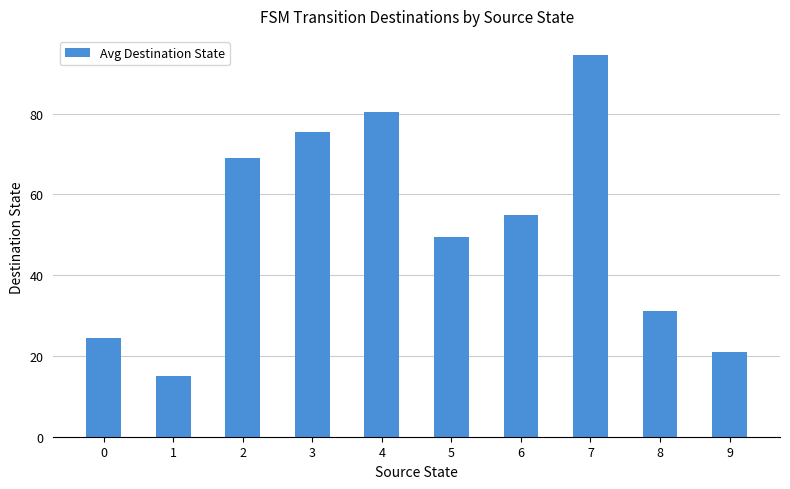

Read the value at 5.

49.5